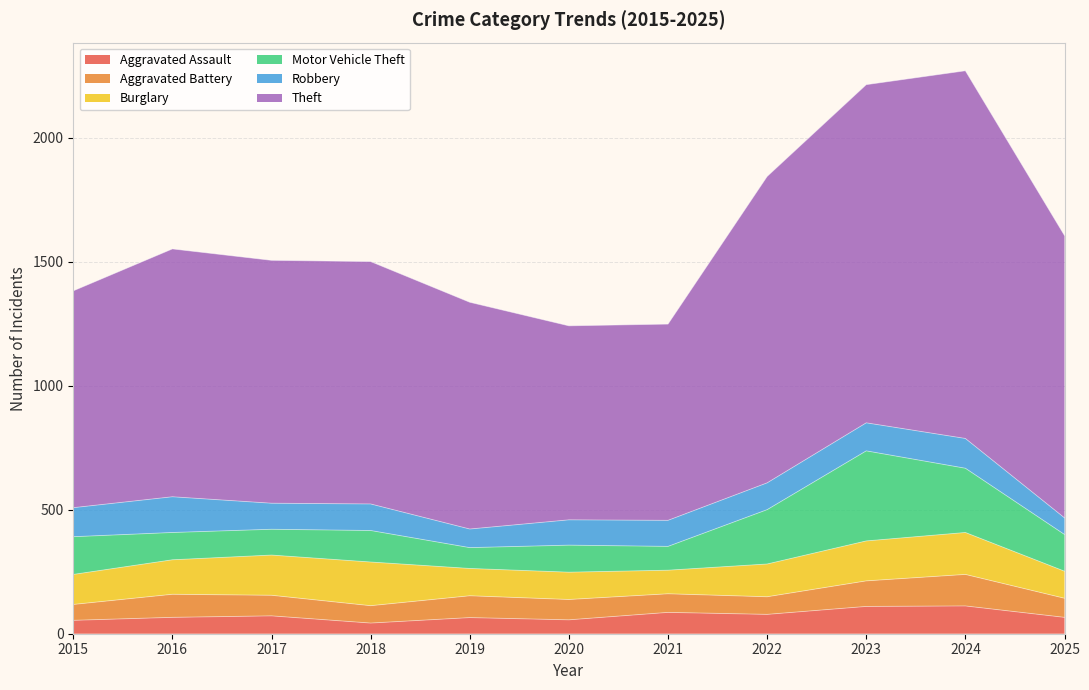

Which category has the highest value across all series?

2024